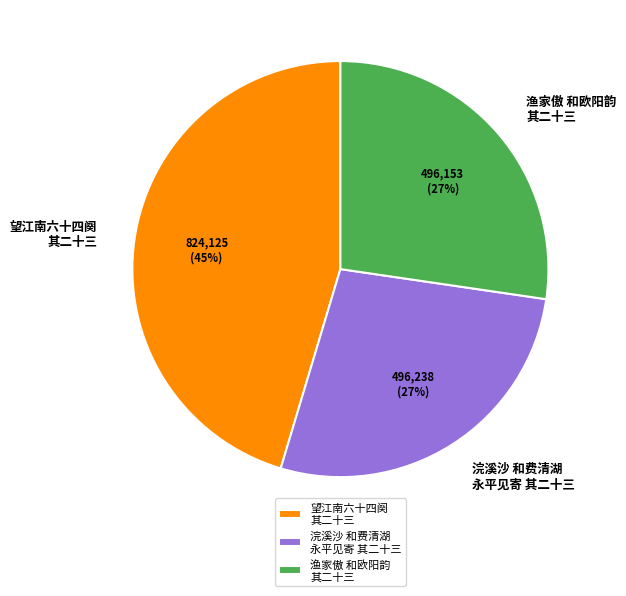

Do 望江南六十四阕 其二十三 and 渔家傲 和欧阳韵 其二十三 together represent more than half of the pie?

Yes